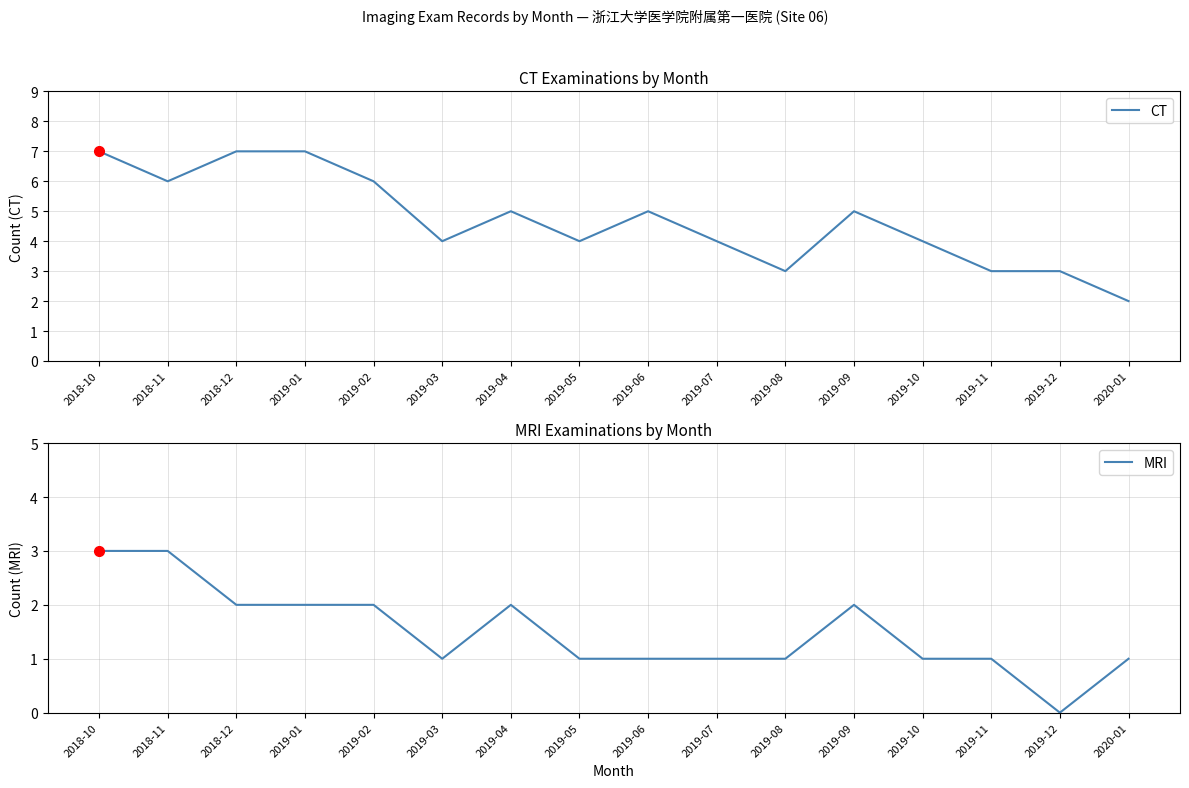

At 2018-12, list the series in order from smallest to largest.

MRI, CT